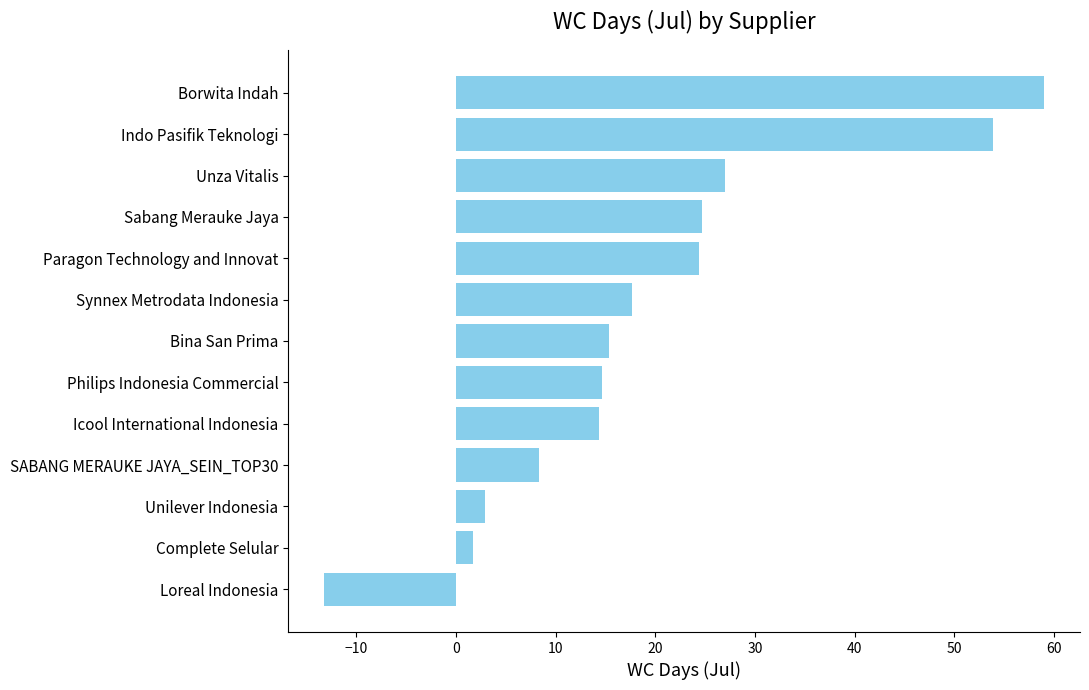

Does the chart contain any negative values?

Yes